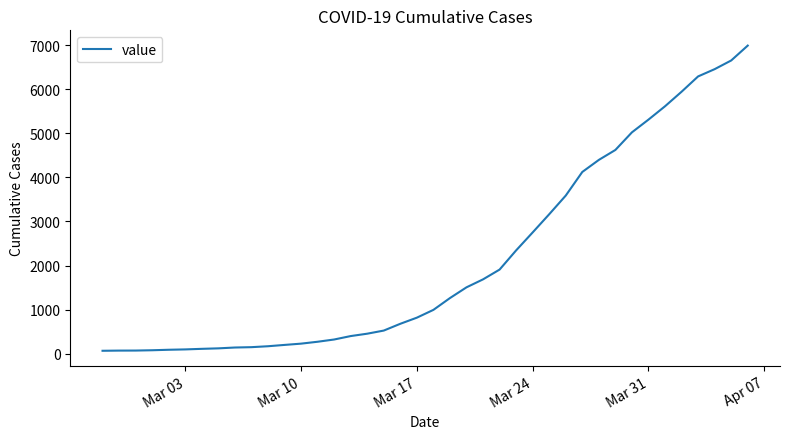

What is the maximum value shown in the chart?

6995